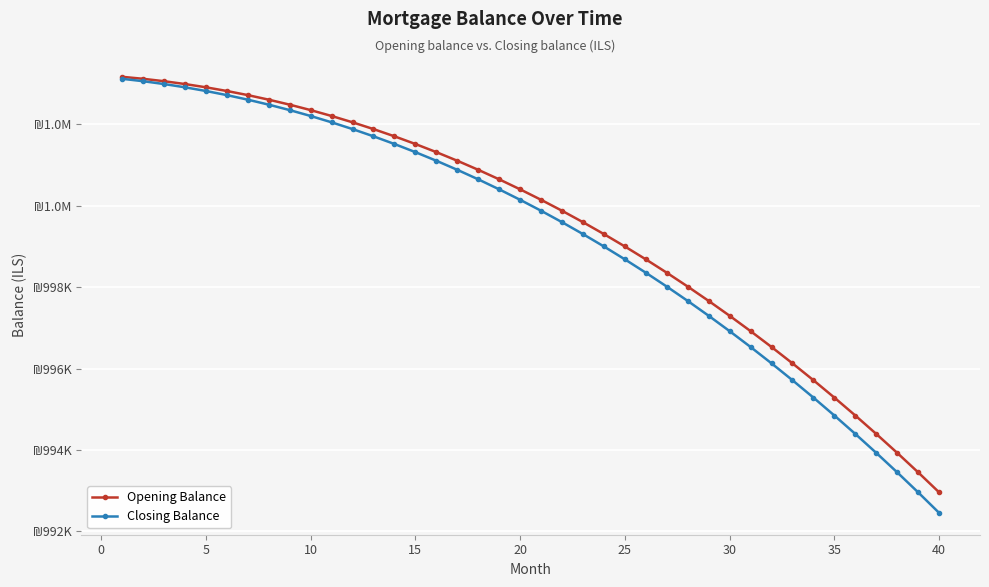

What is the value of the Opening Balance point at the 2nd from the left?

1003117.9